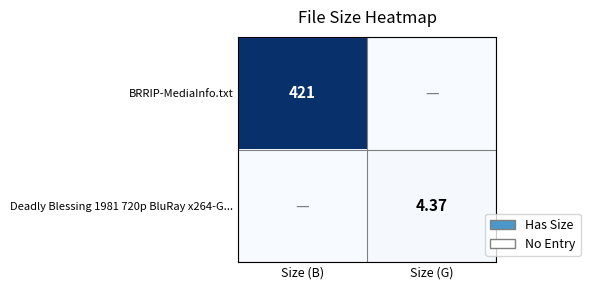

How many data points in Deadly Blessing 1981 720p BluRay x264-G... are less than 4?

1